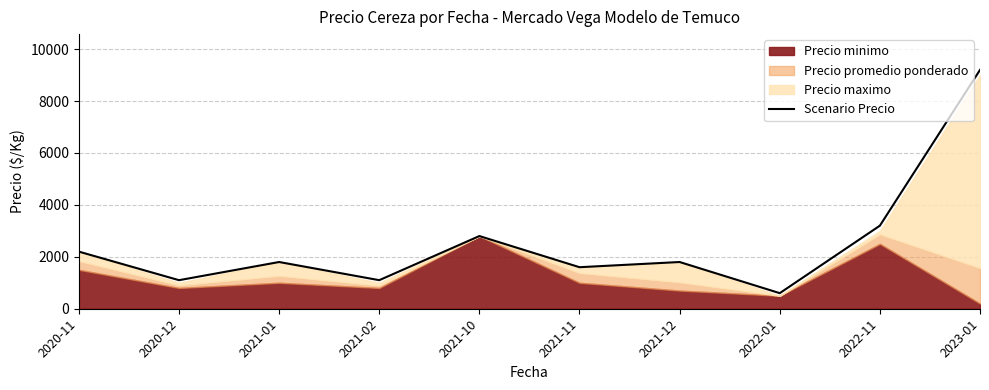

What is the change in value from 2022-01 to 2023-01?

+8600